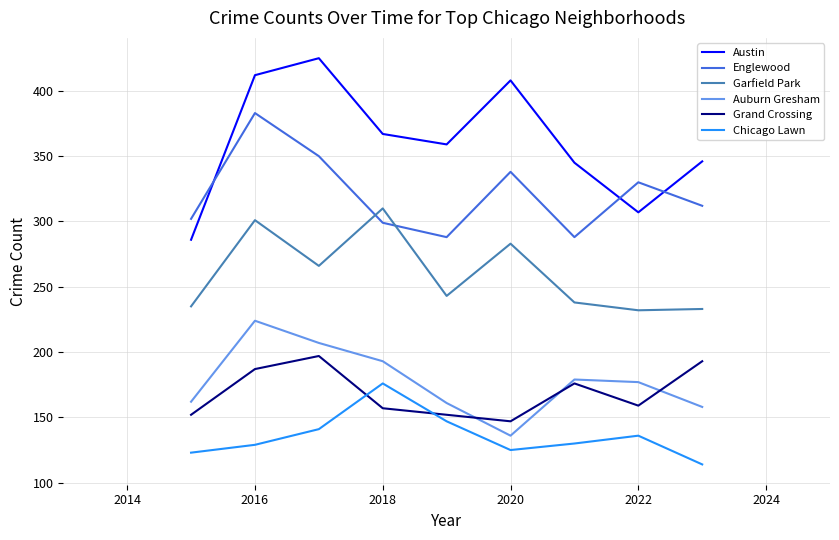

List the series in order of their peak value, lowest first.

Chicago Lawn, Grand Crossing, Auburn Gresham, Garfield Park, Englewood, Austin